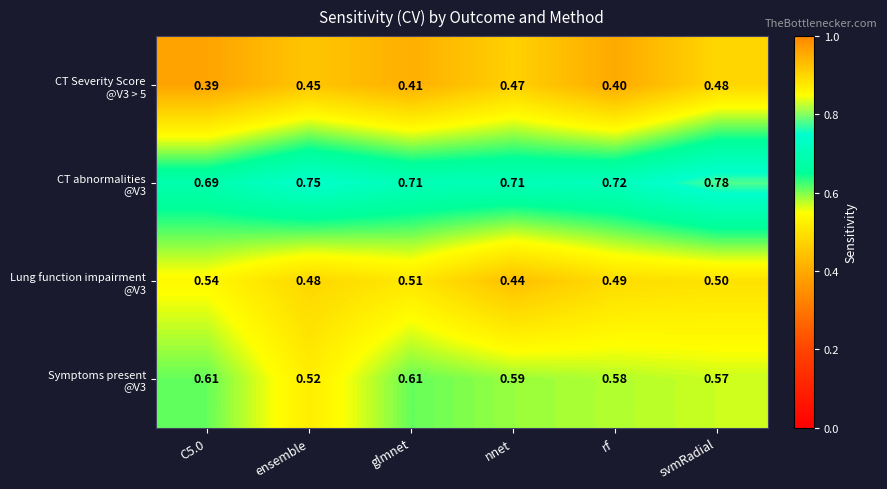

At which category is the sum across all series the highest?

svmRadial